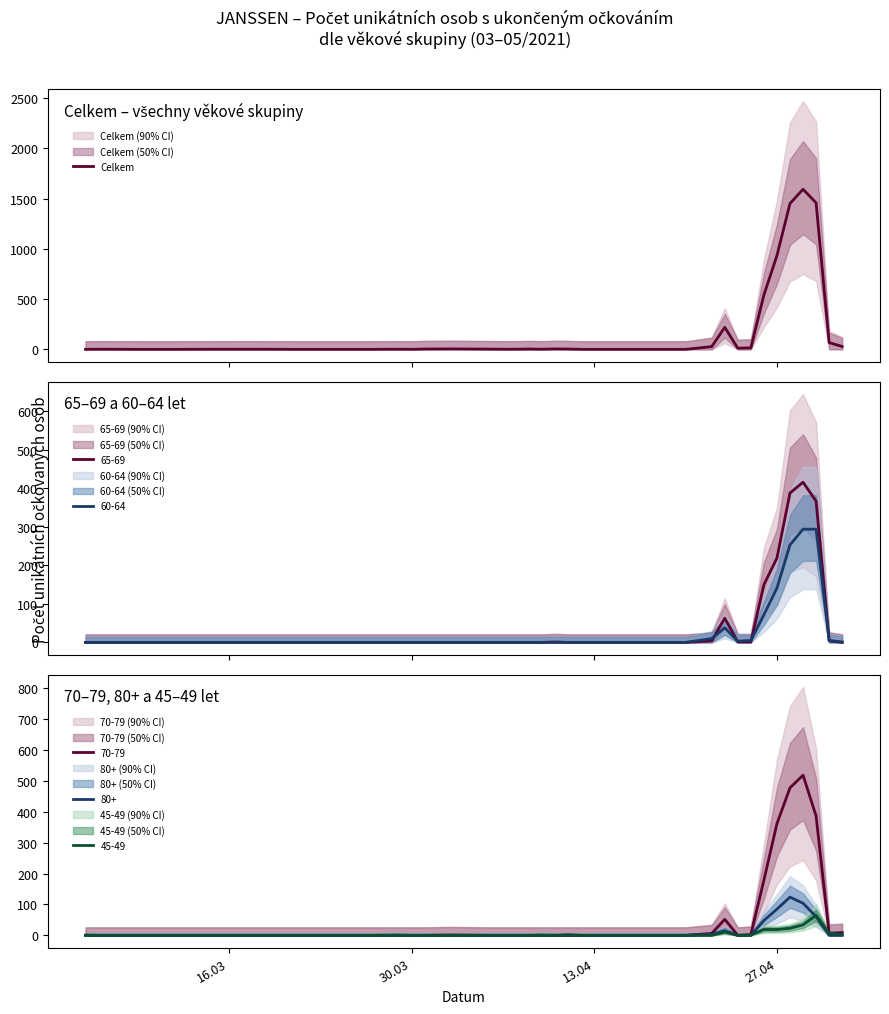

The value at 30.03 is 3. True or false?

False